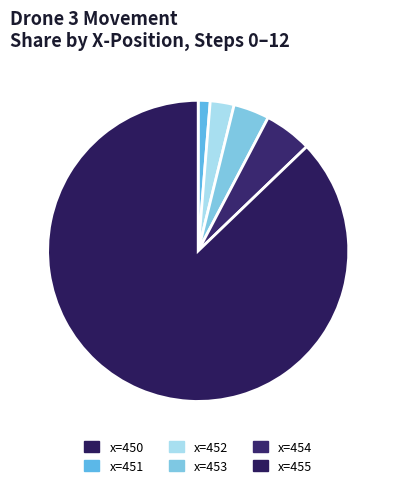

Which slice is the smallest?

450